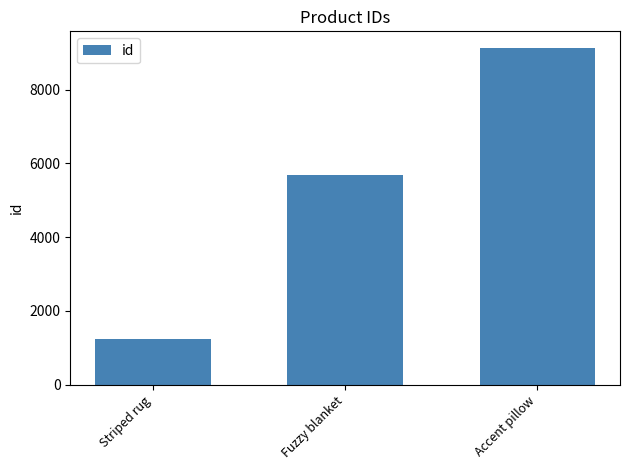

Does the chart contain stacked bars?

No